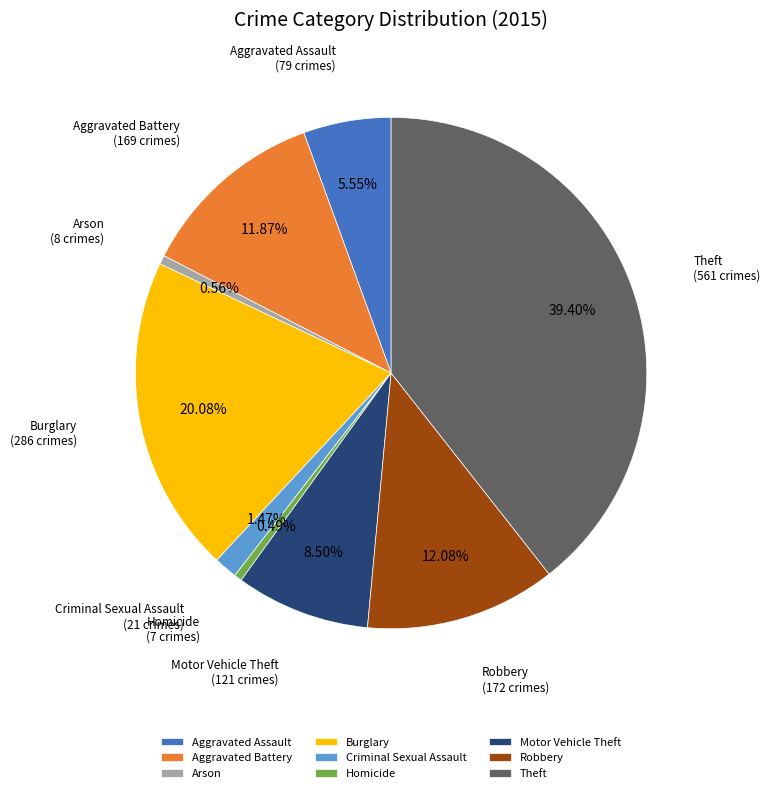

Does Motor Vehicle Theft represent more than half of the total?

No